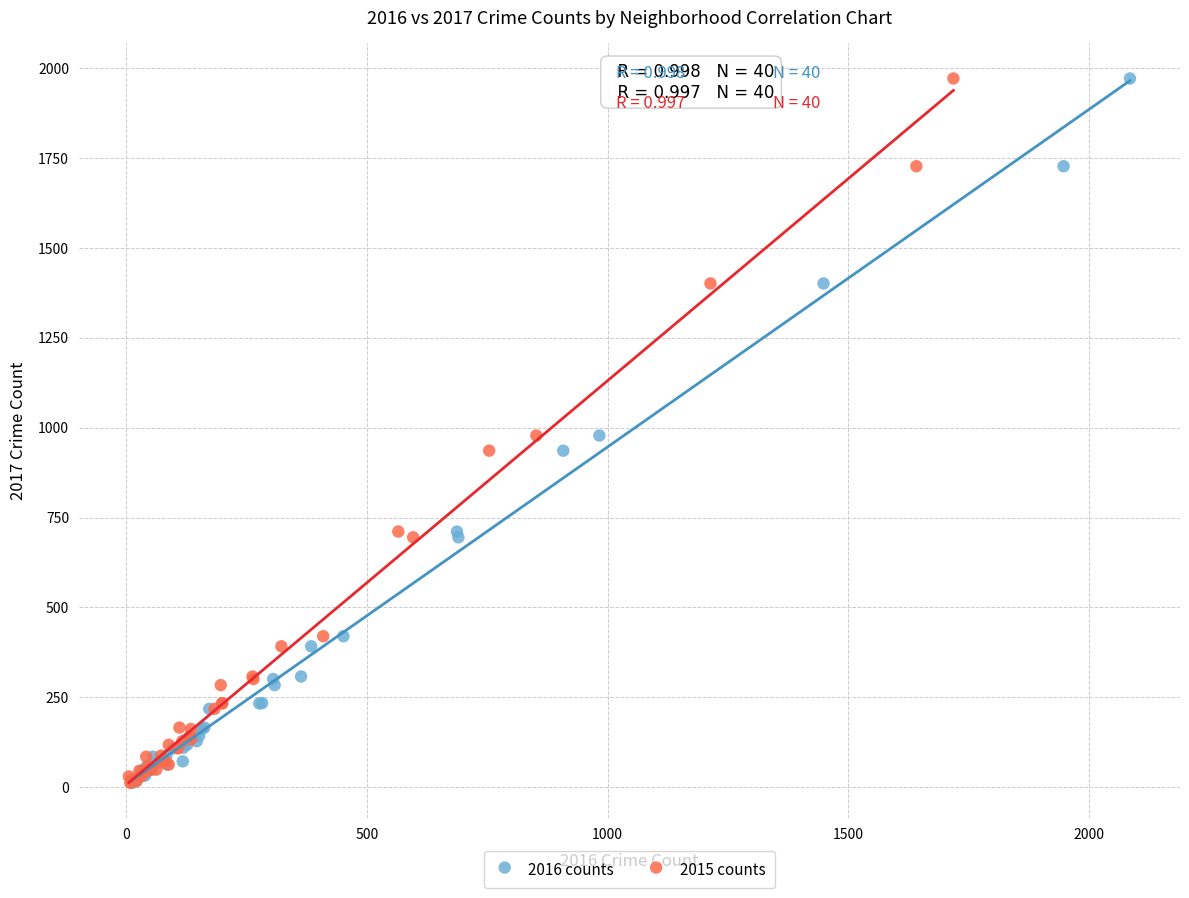

What are all the series names shown in the legend?

2016 counts, 2015 counts